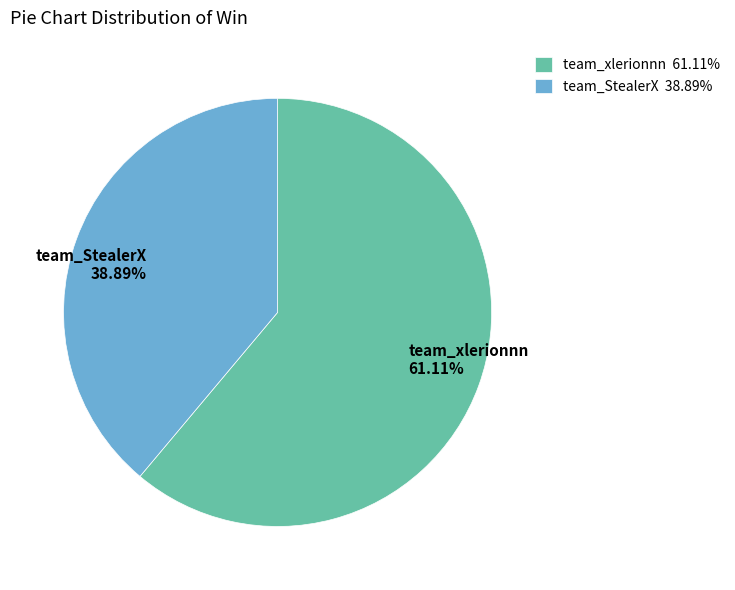

The team_xlerionnn slice represents 50% of the pie. True or false?

False